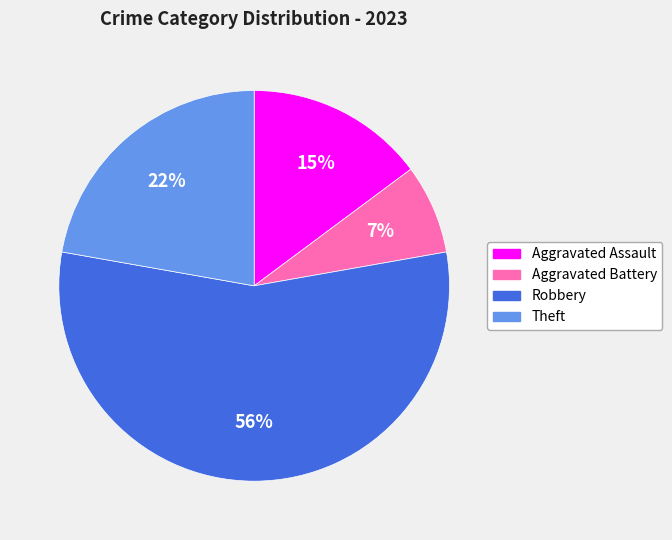

To the nearest percent, what is the difference between the Aggravated Assault and Theft slice percentages?

7%